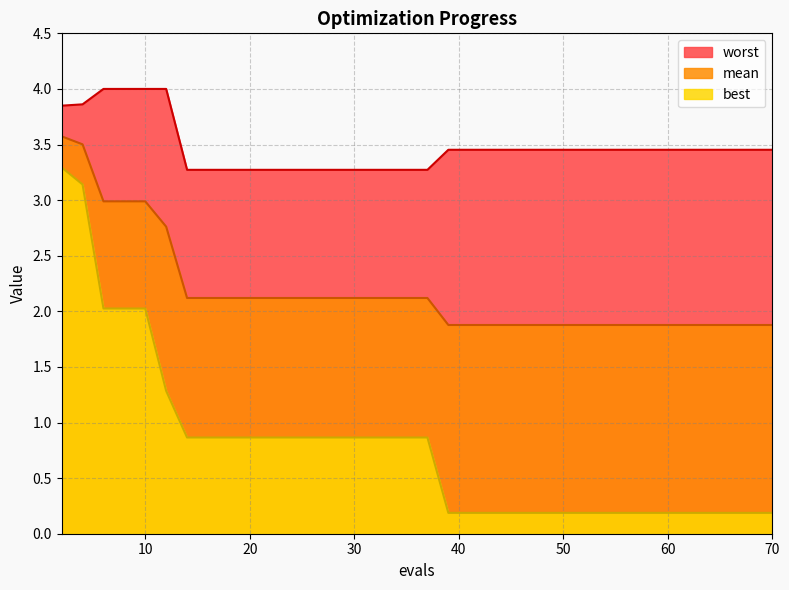

Does the chart have visible grid lines?

Yes